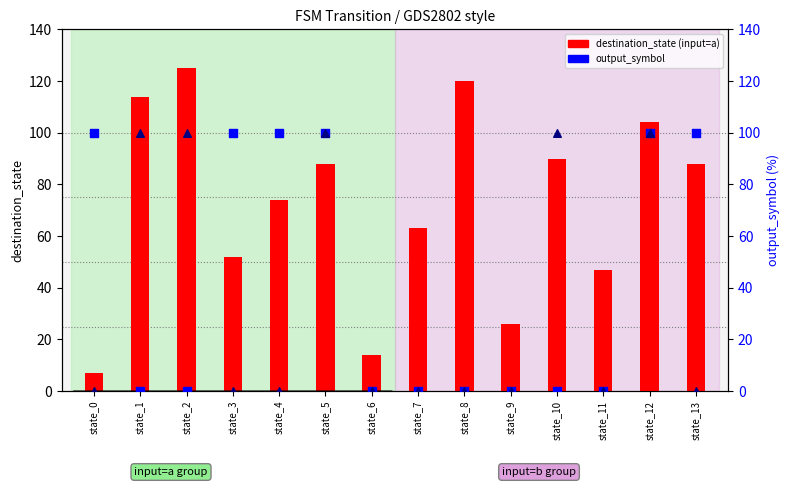

Which series contains the lowest Y value?

output_symbol (input=a)